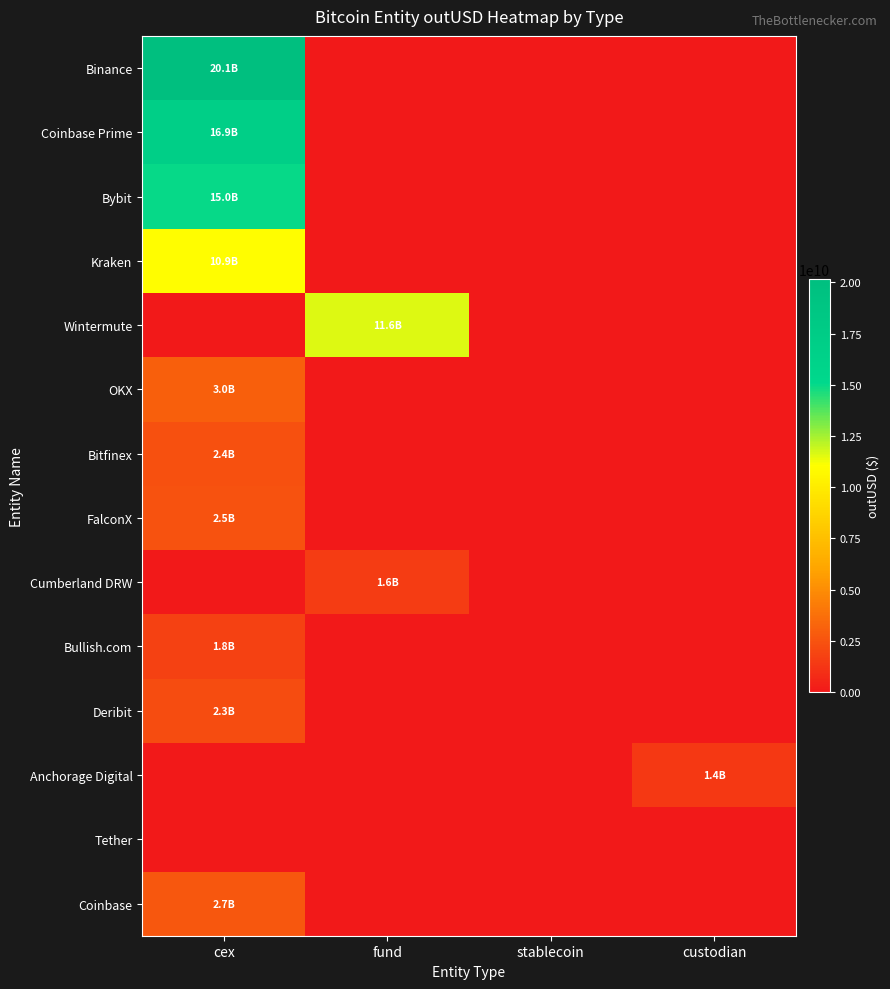

What is the maximum value shown in the chart?

20137641170.6